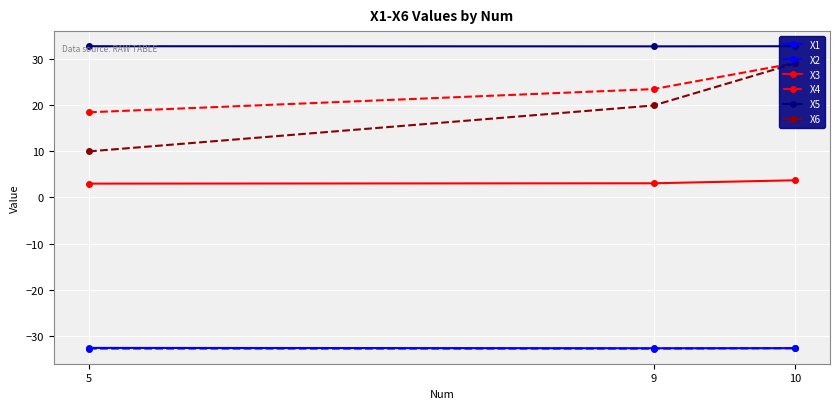

Where is X6 nearest to the value 19?

9